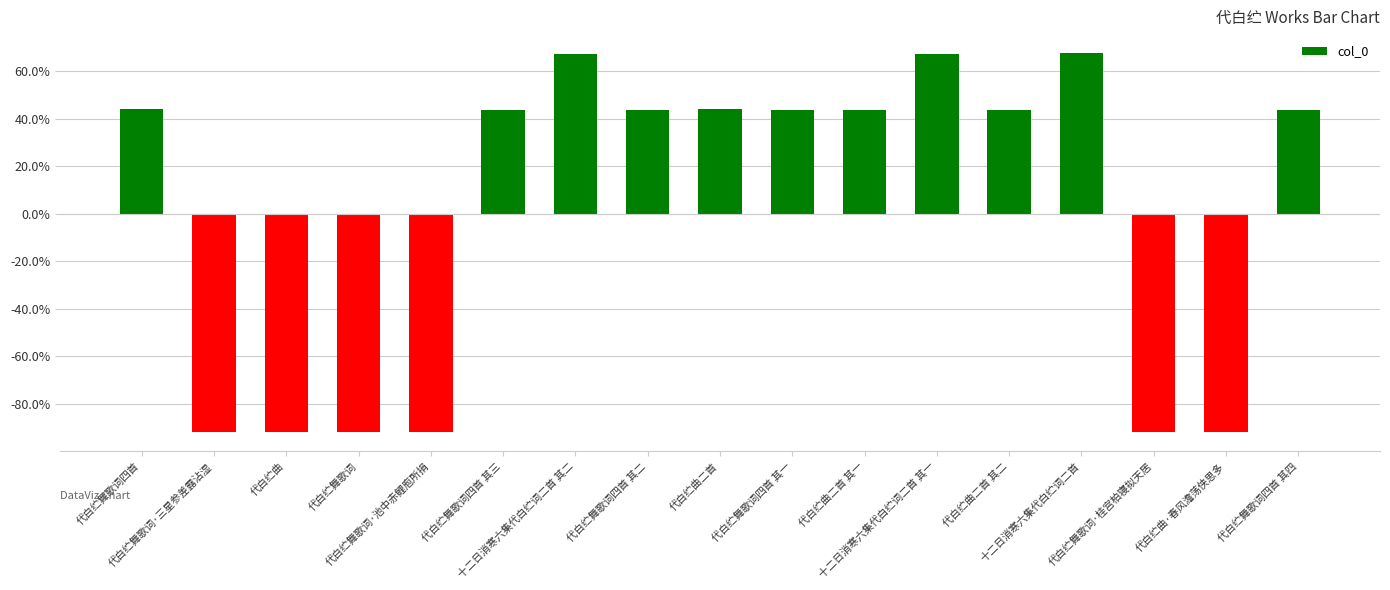

How many bars are there in total?

17